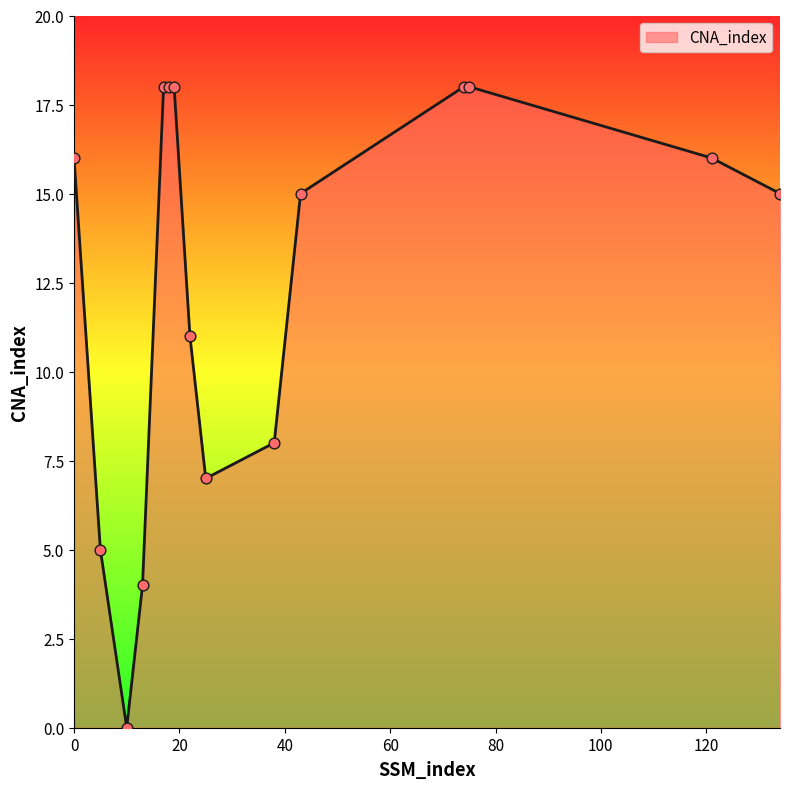

What is the maximum value shown in the chart?

18